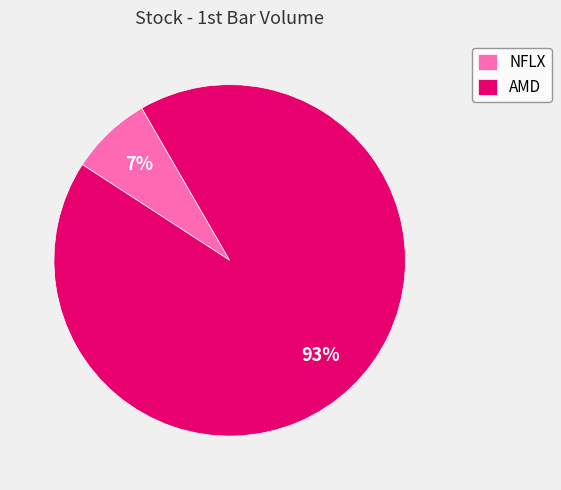

To the nearest percent, what portion does NFLX represent?

7%